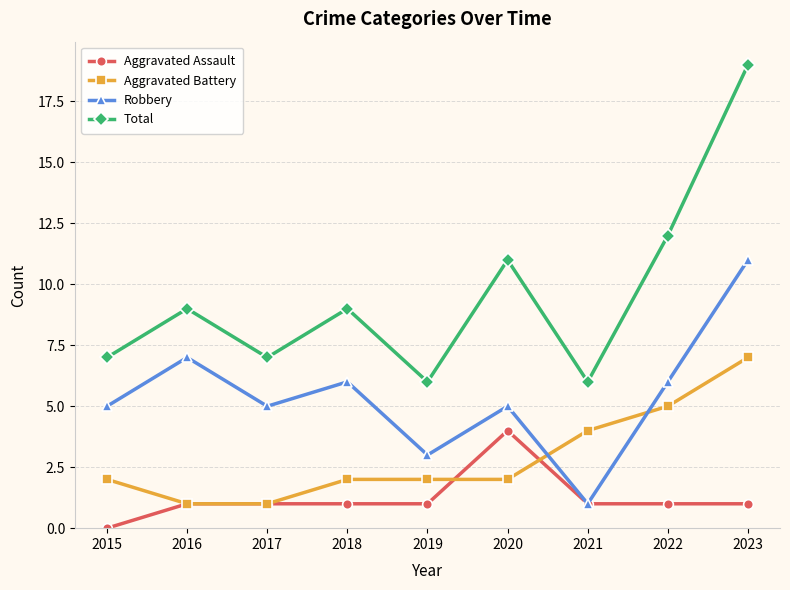

What is the average value of the Robbery series?

5